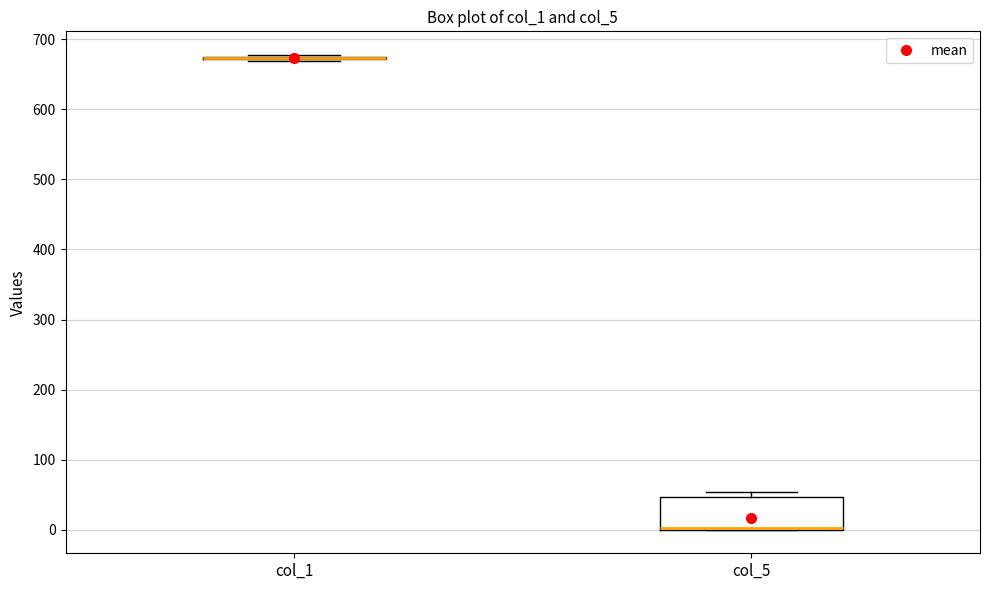

Reading left to right, transcribe this box plot: for each box, give where its median line is, the range the box spans, and where its two whiskers end, as read against the y-axis. The values are not printed on the chart, so give them approximately, as read against the axis.

col_1: box collapsed to a line at 670, whiskers 670 to 680
col_5: median 0 (drawn on the box's lower edge), box 0 to 50, whiskers 0 to 50 (just above the box's upper edge)